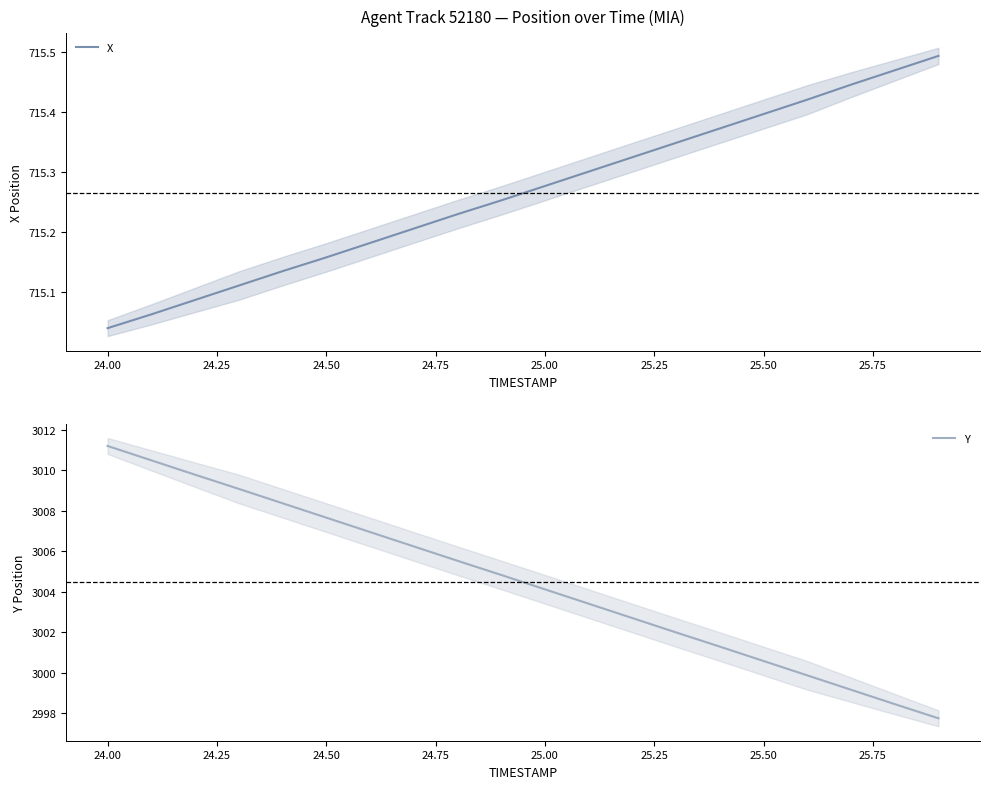

Which category has the lowest value in the X series?

24.00